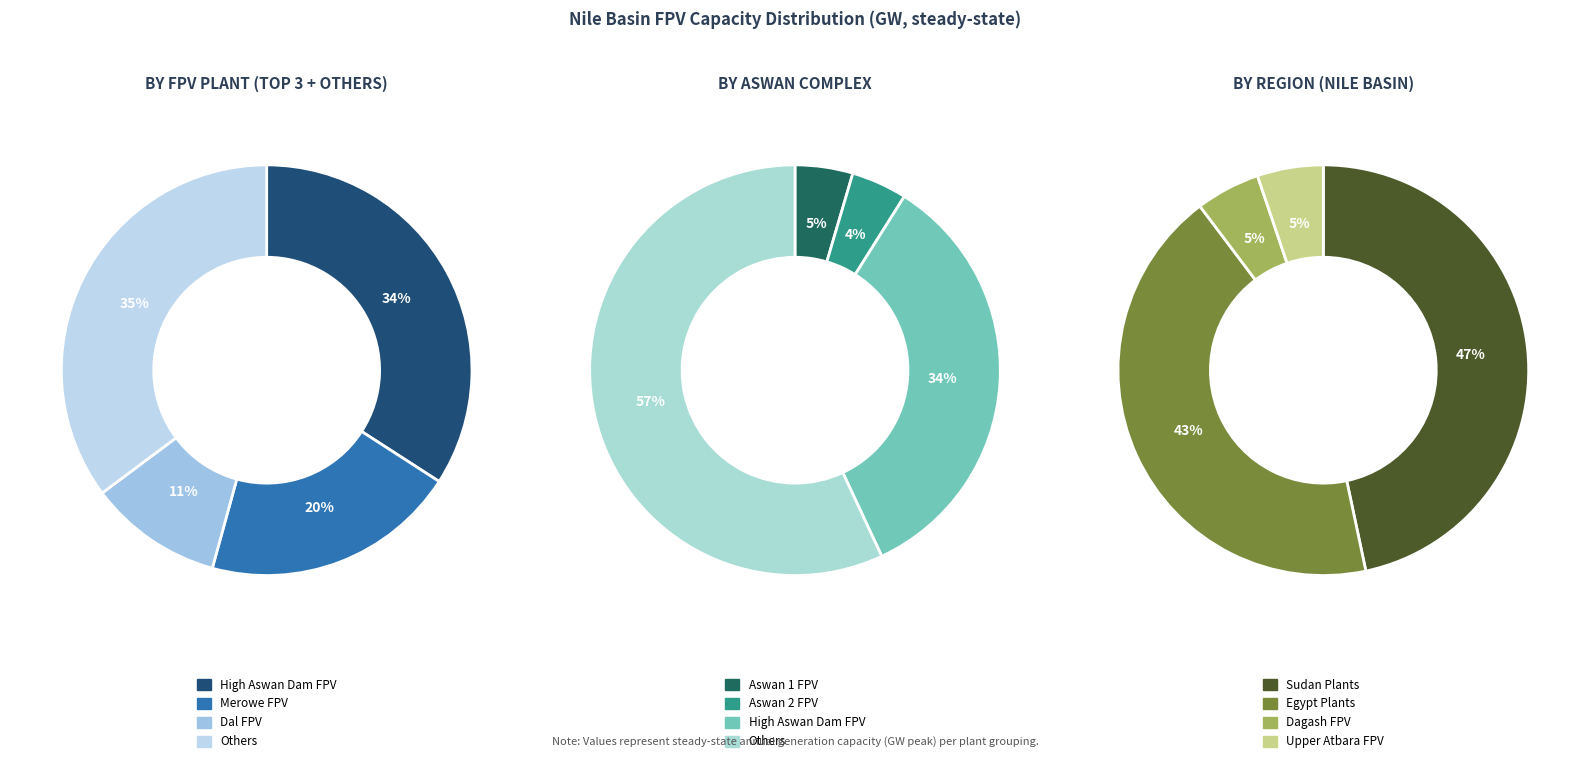

Is it true that Kajbar FPV is 19% of the pie?

False